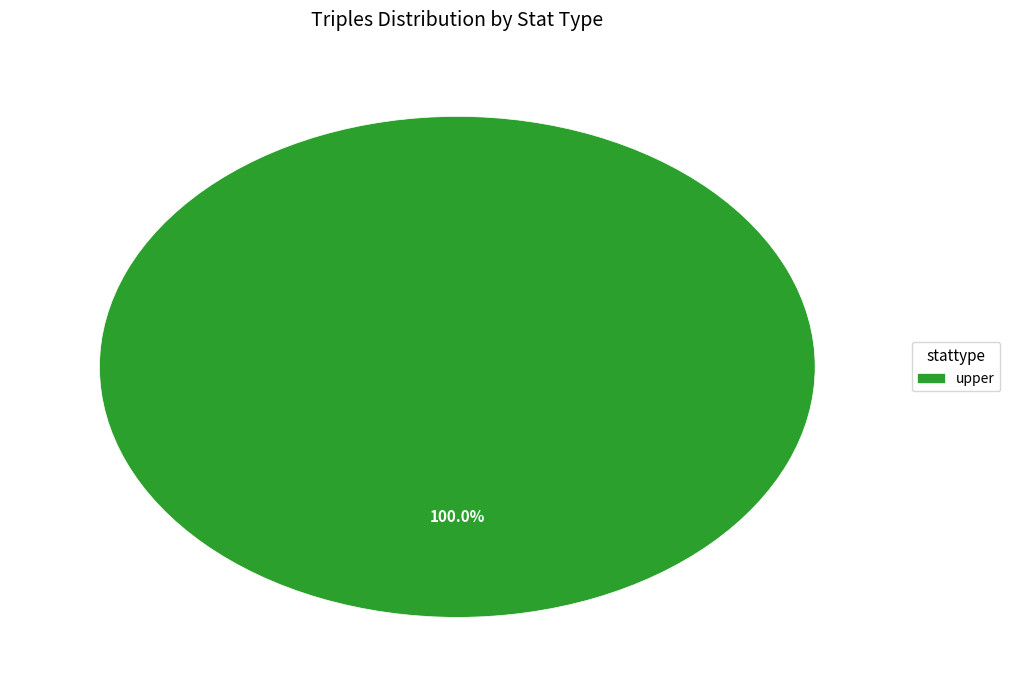

Rank the categories by value from highest to lowest.

upper